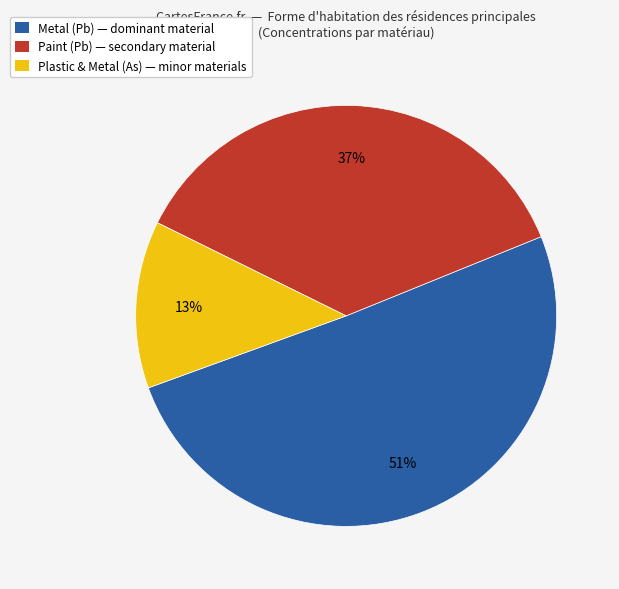

To the nearest percent, what is the difference between the largest and smallest slice percentages?

38%